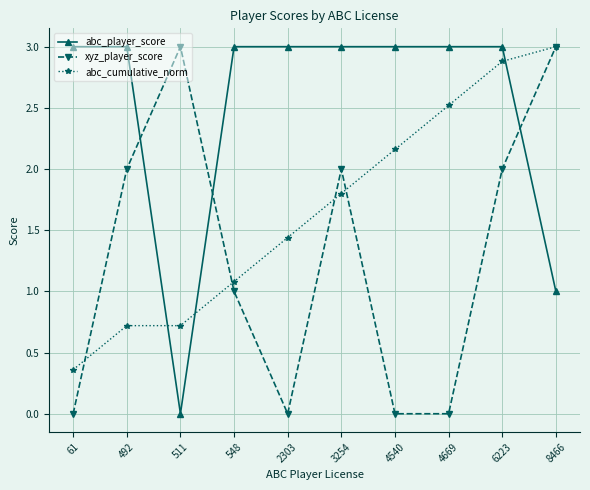

What is the spread (max minus min) of values at 548?

2.0